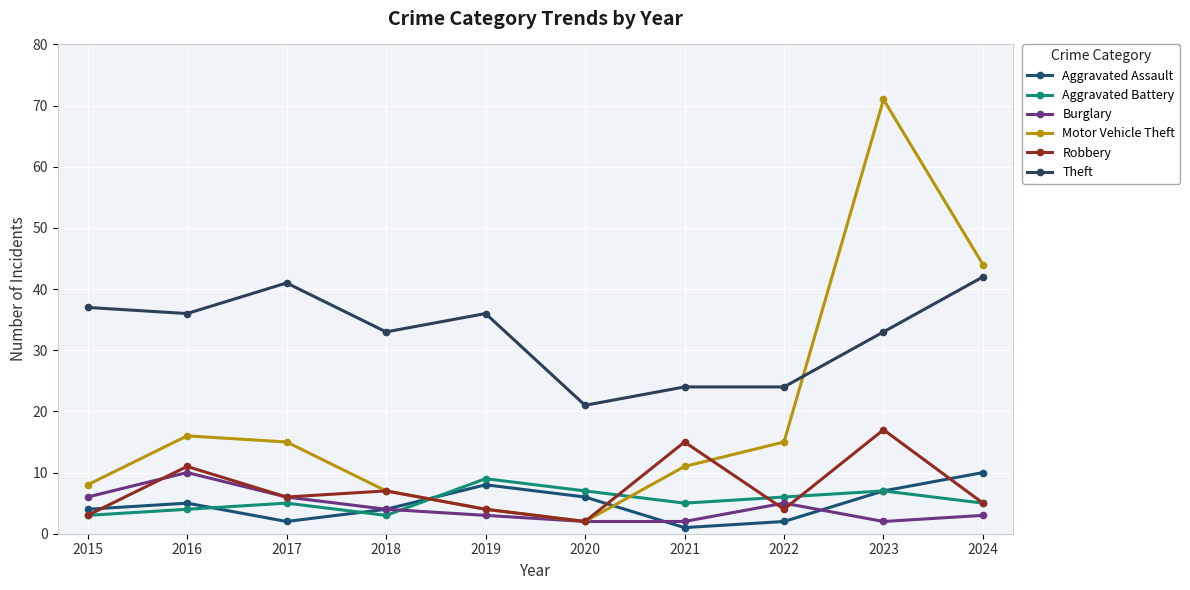

Which category has the highest value in the Theft series?

2024